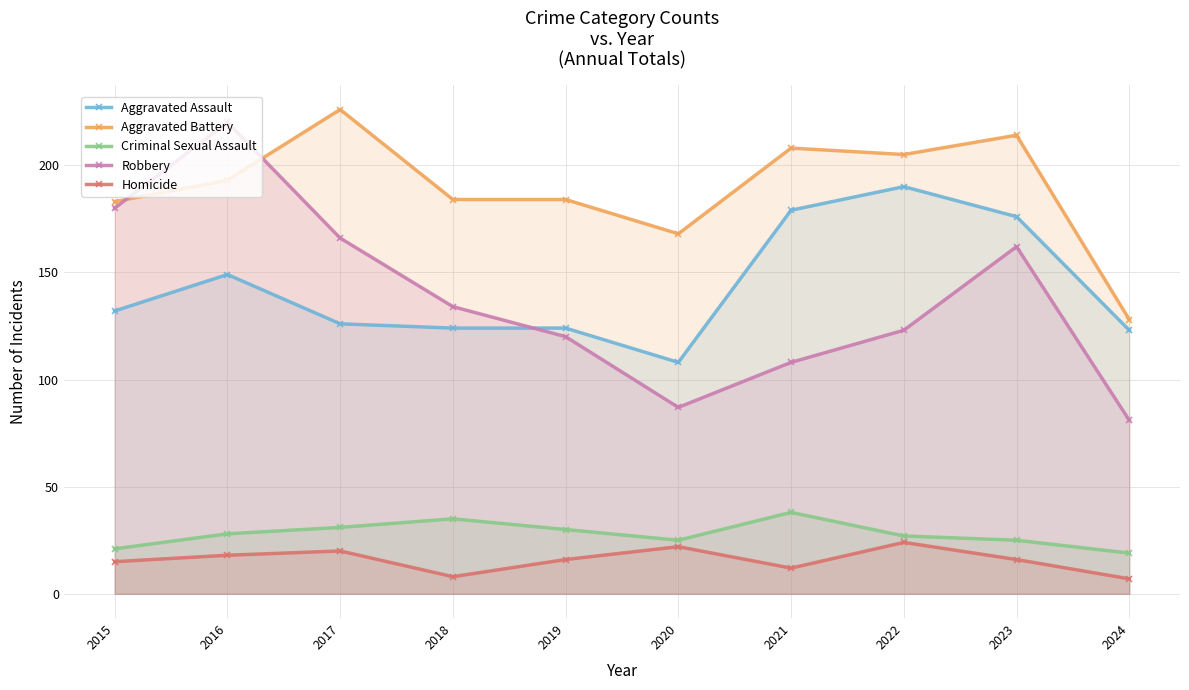

How many interior local valleys does the Aggravated Battery series have?

2